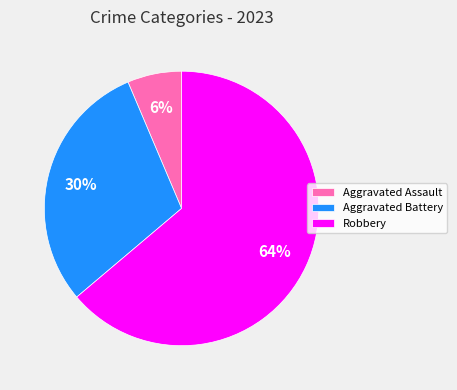

The Aggravated Assault slice represents 6% of the pie. True or false?

True